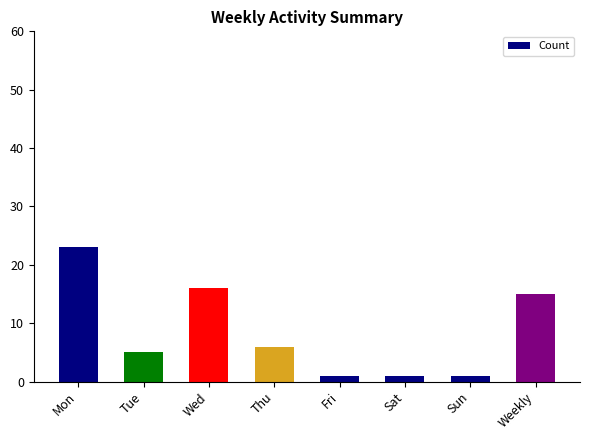

Approximately how many times larger is the value at Sat compared to Sun?

1.0